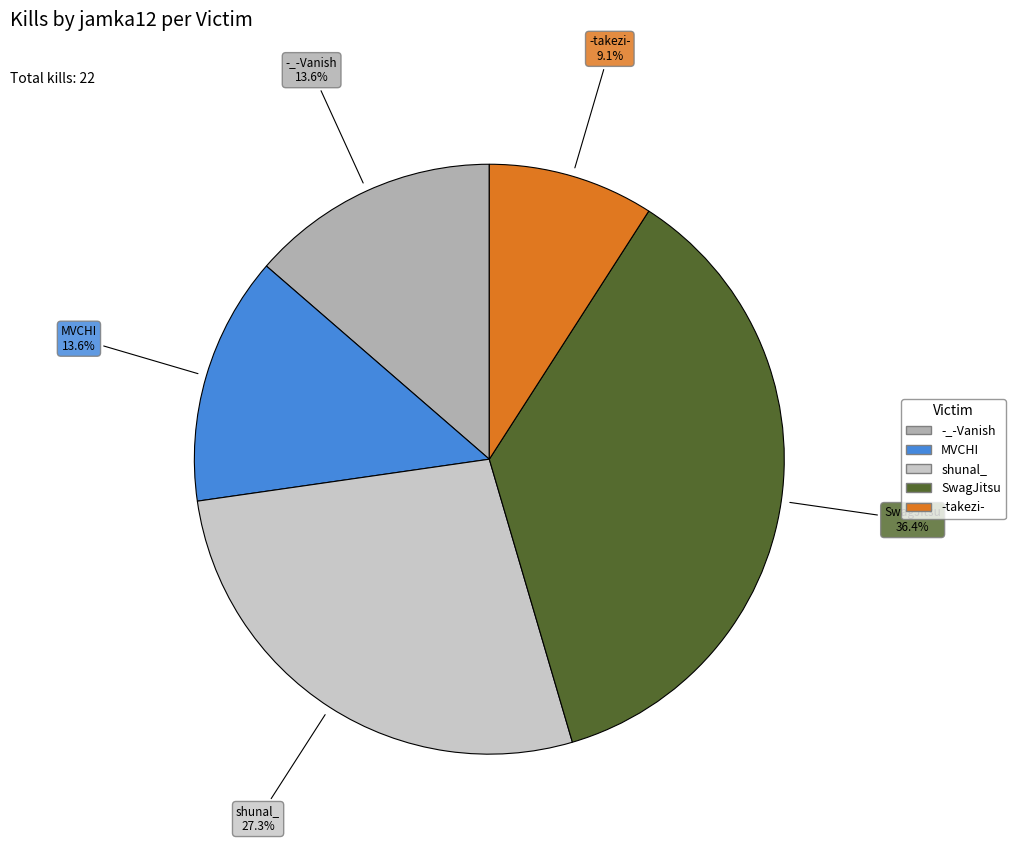

Is there a majority slice in this chart?

No